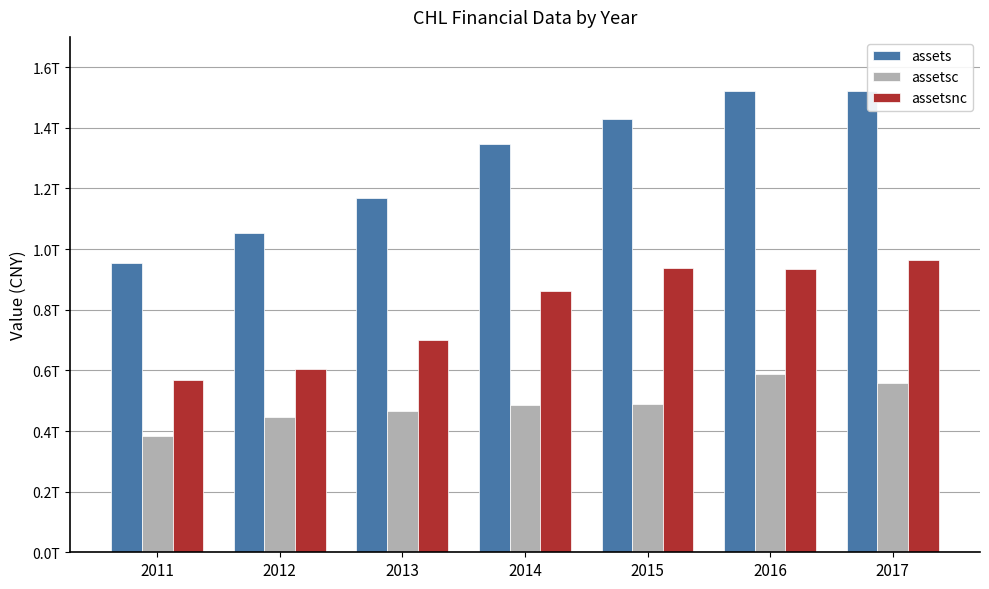

Which series changed the most between 2011 and 2017?

assets